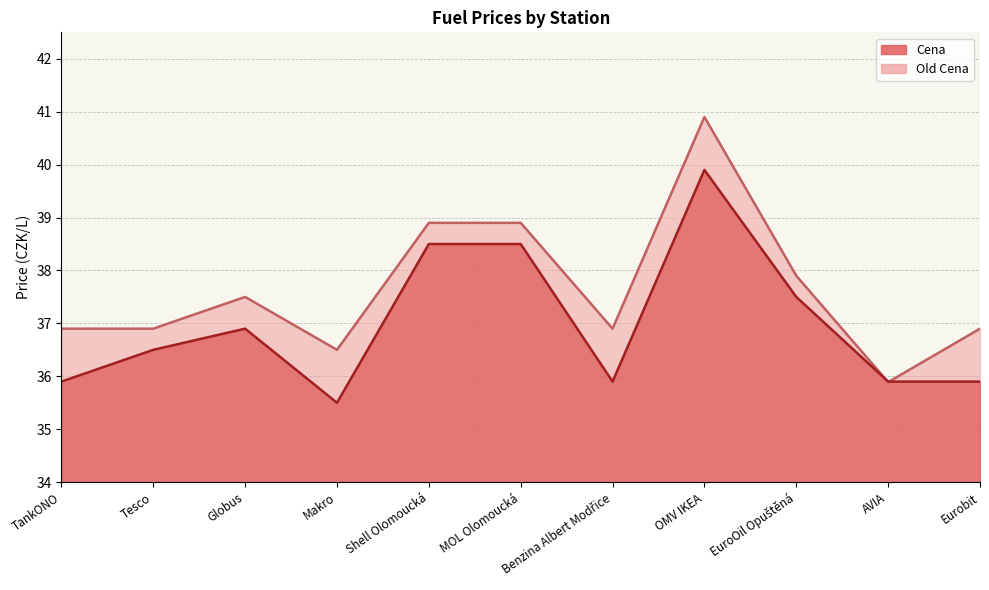

At which category is the sum across all series the highest?

OMV IKEA